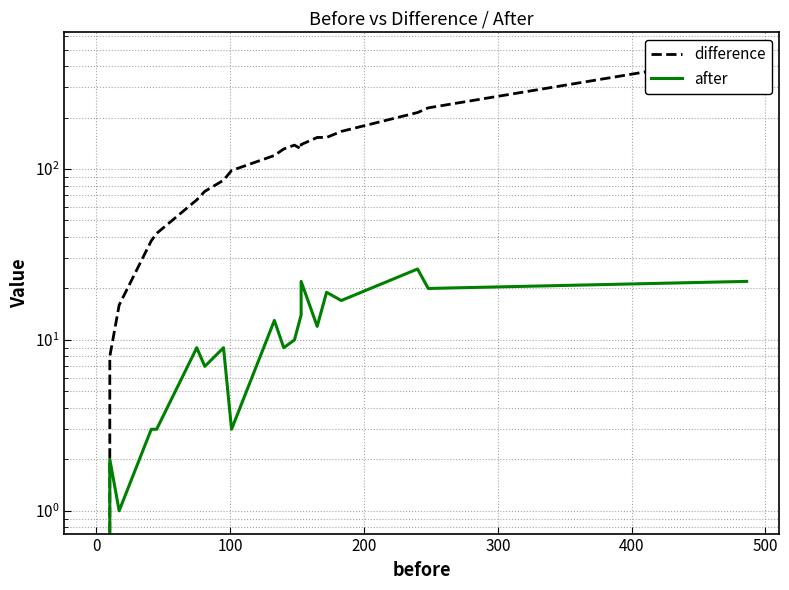

How many data points in after are less than 10?

10